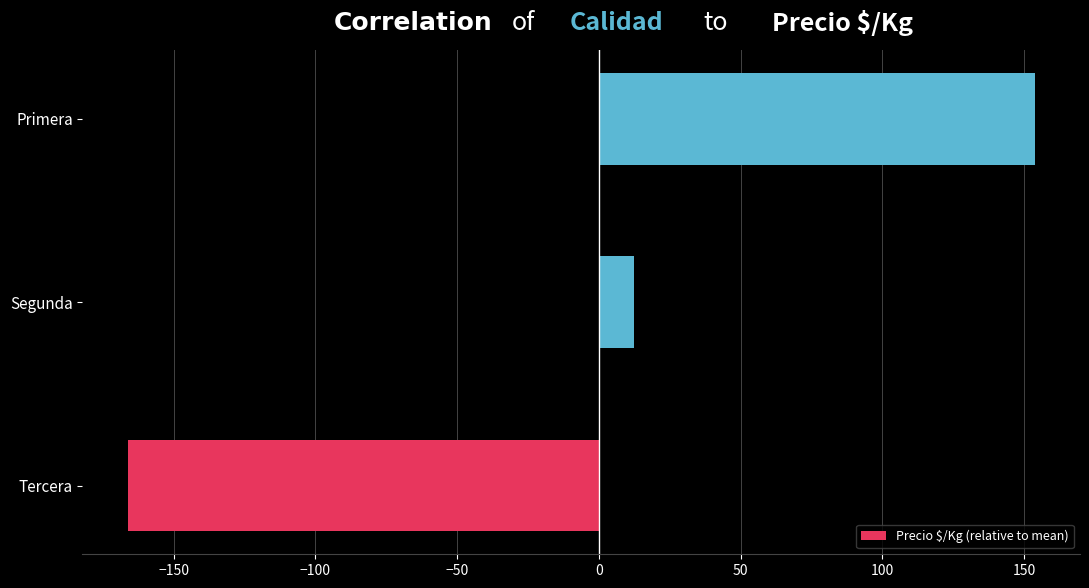

What is the difference between the maximum and minimum values?

319.9